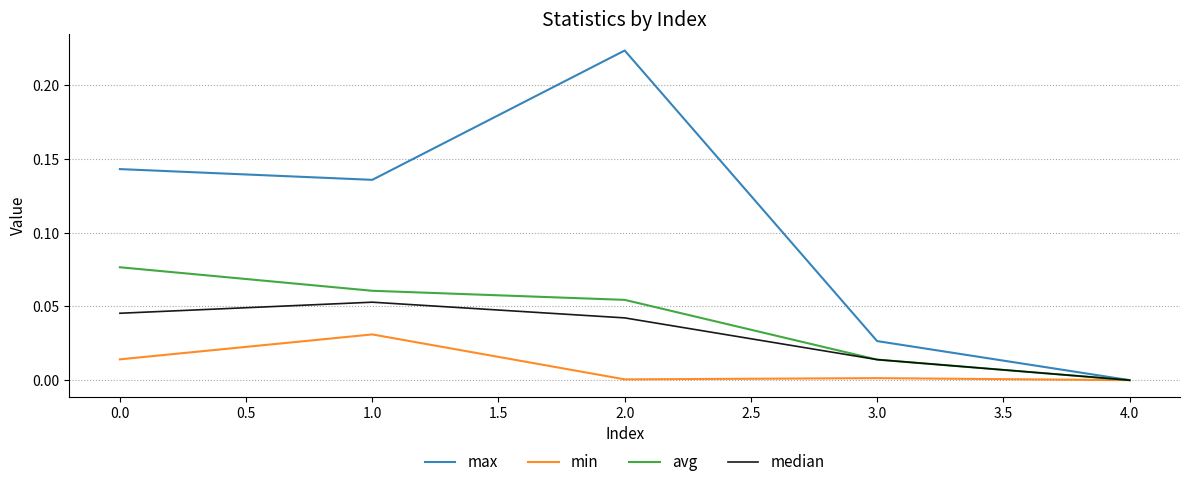

Which series has the widest spread of values?

max